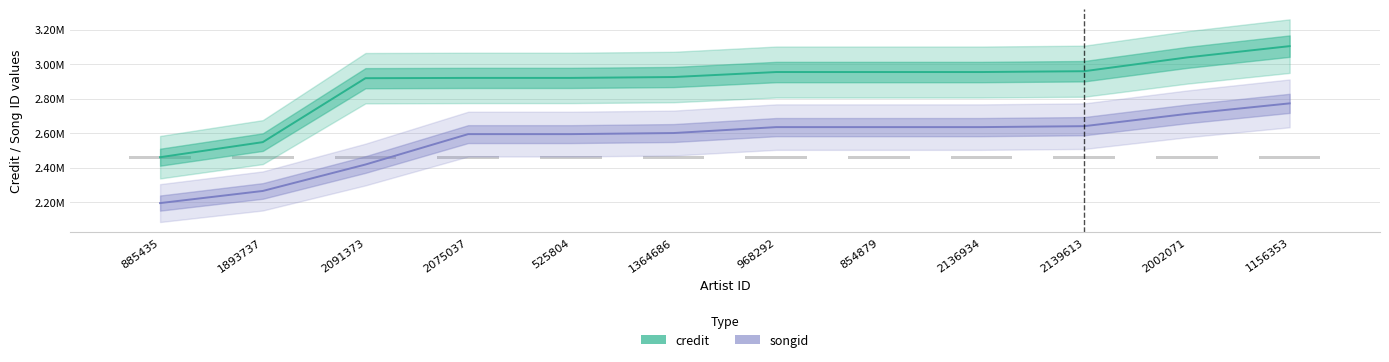

Count the number of data series in this chart.

2